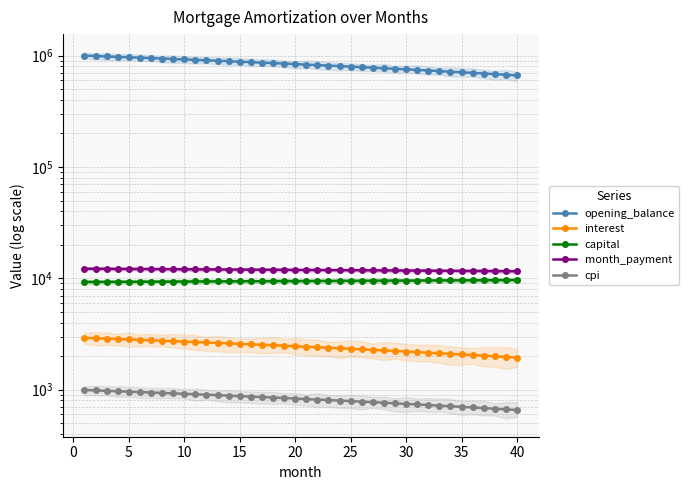

What is the total value across all series at 21?

848012.9